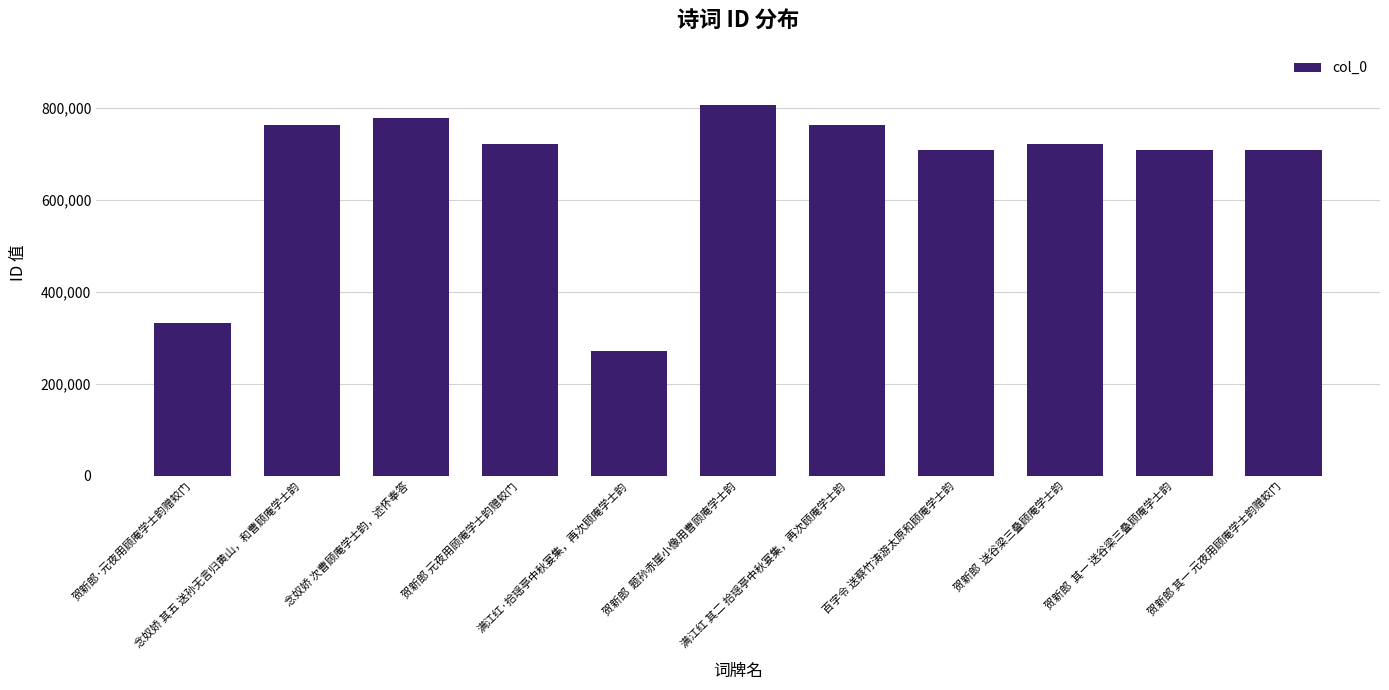

What is the greatest value displayed?

807858